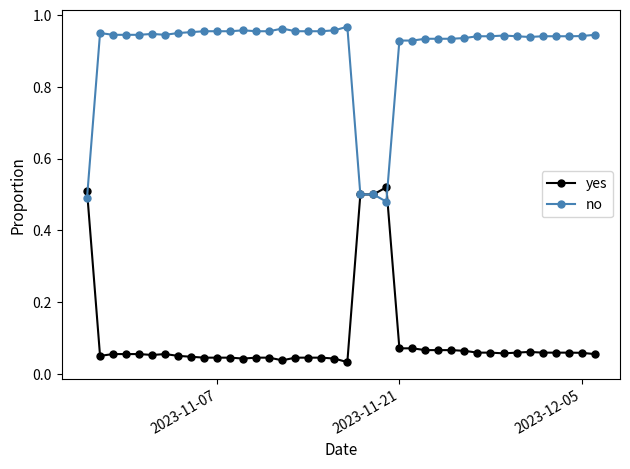

True or false: yes has more than 1 interior local peaks.

True